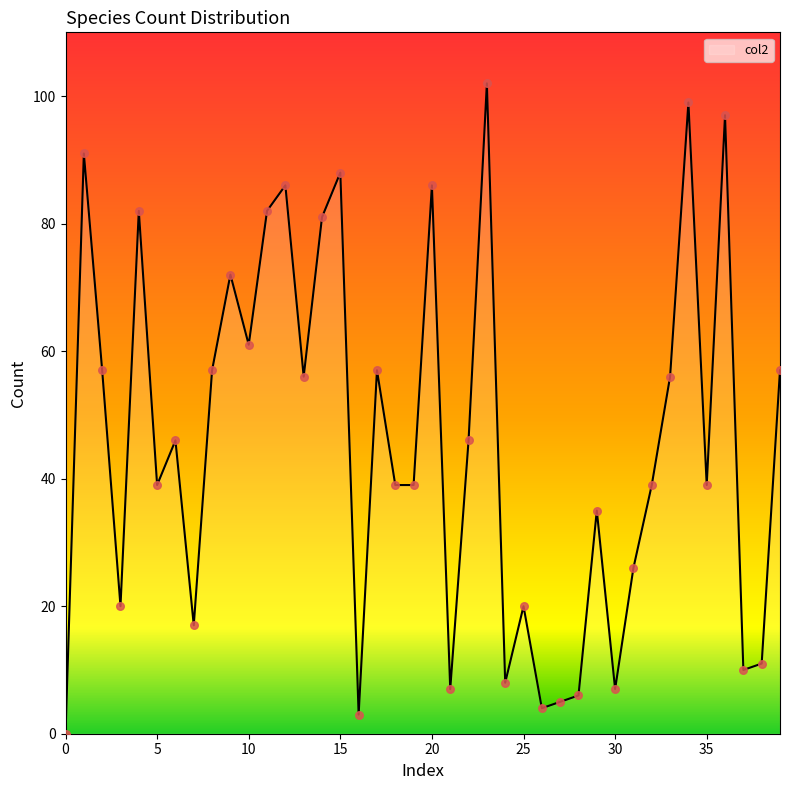

What is the greatest value displayed?

102